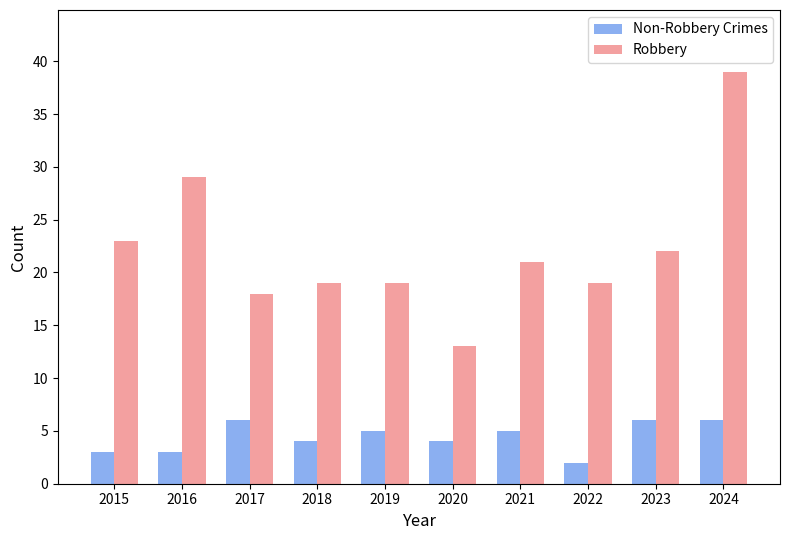

Are the bars grouped side by side (vs. stacked)?

Yes